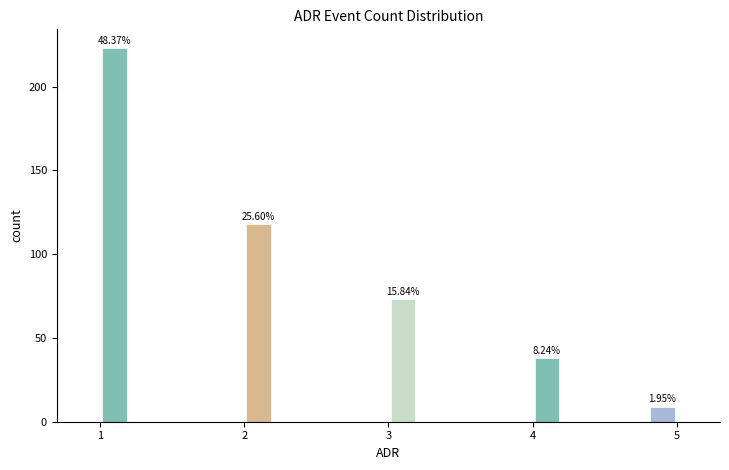

Read against the x-axis, roughly where is the centre of the tallest bar?

1.1